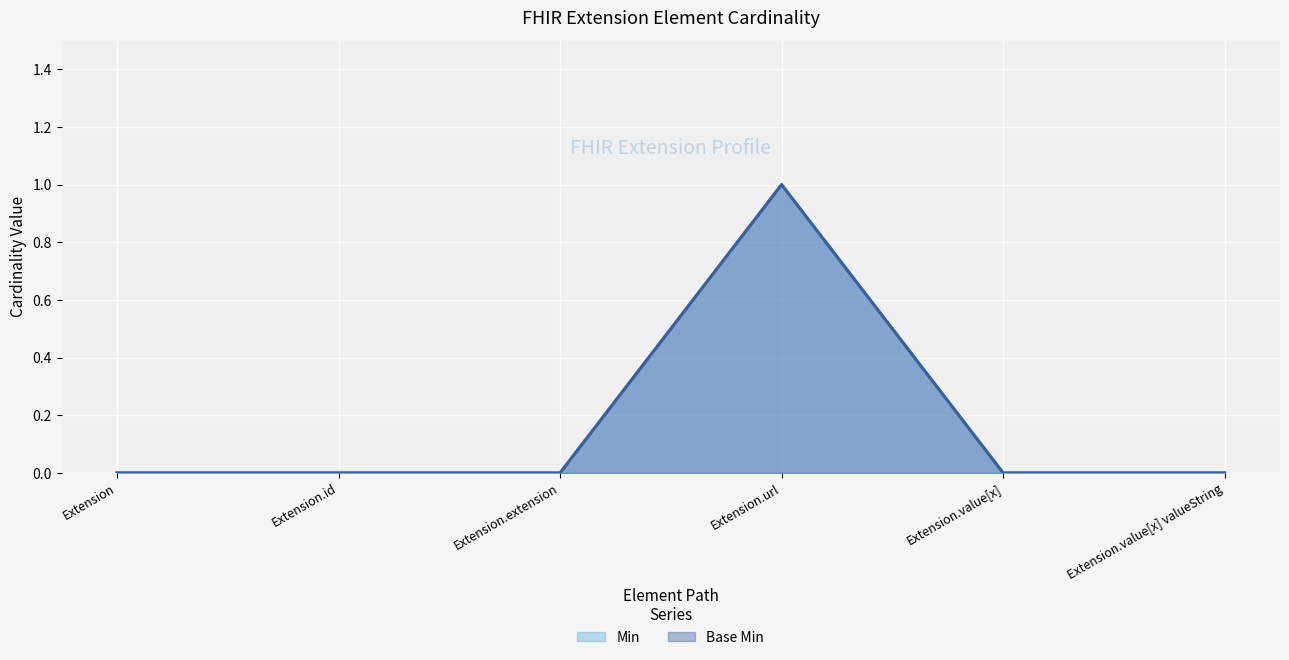

How many Base Min values are between 0 and 1?

6